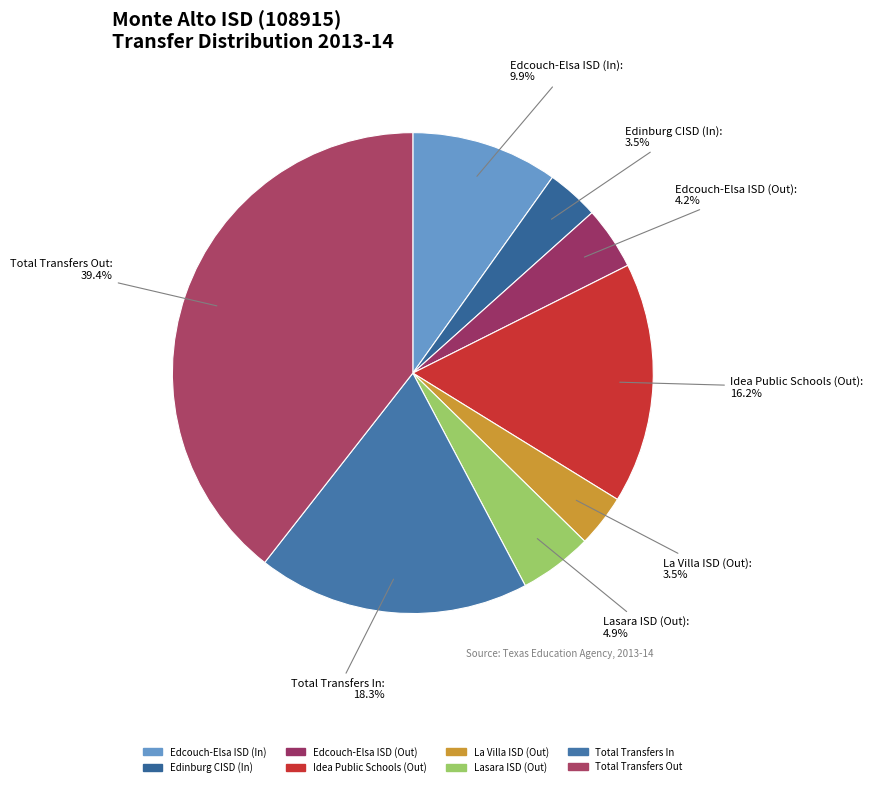

Does any single category account for the majority?

No